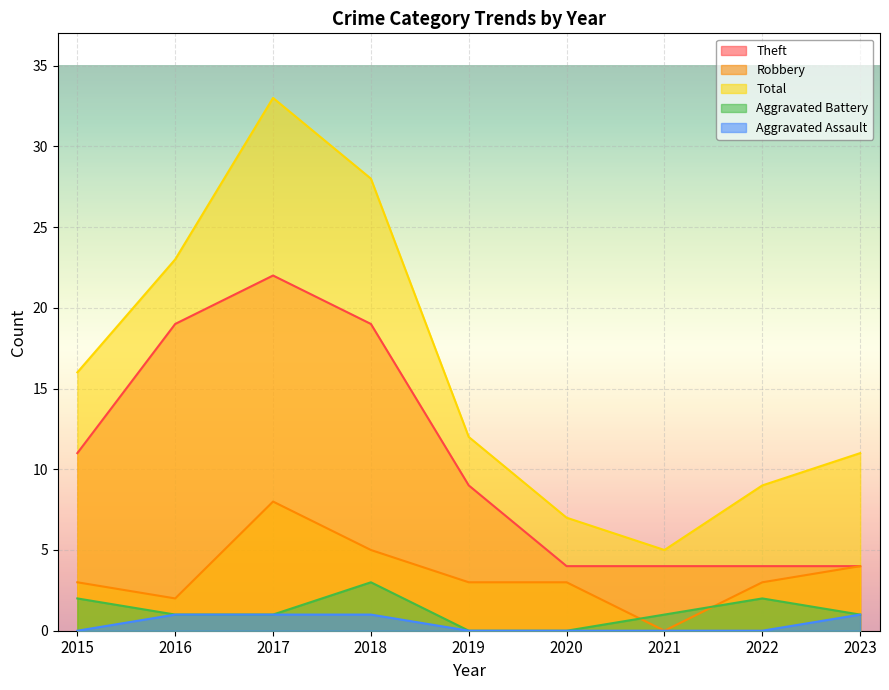

List the series in order of their peak value, highest first.

Total, Theft, Robbery, Aggravated Battery, Aggravated Assault